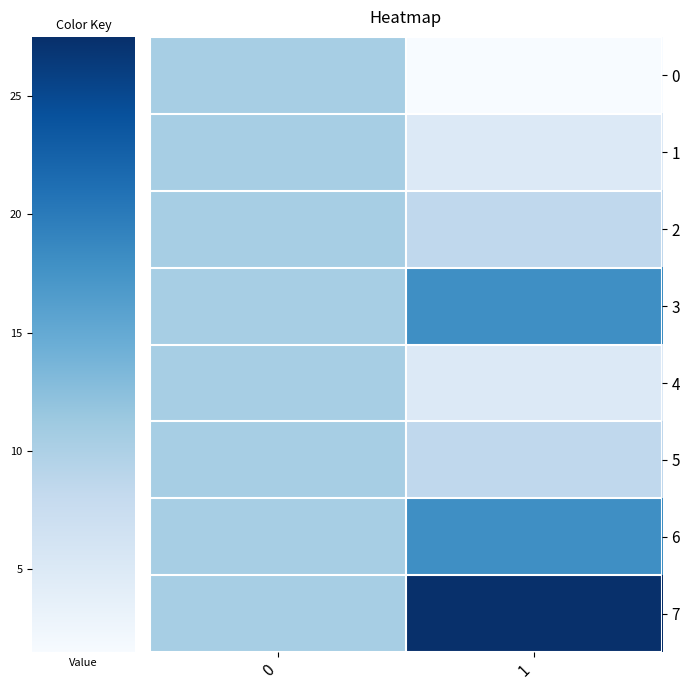

At 0, list the series in order from smallest to largest.

0, 1, 2, 3, 4, 5, 6, 7